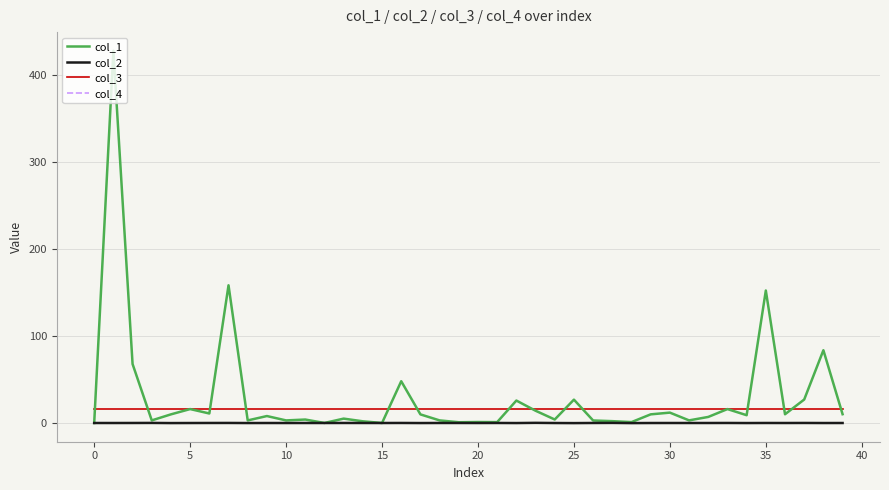

Which series has the widest spread of values?

col_1